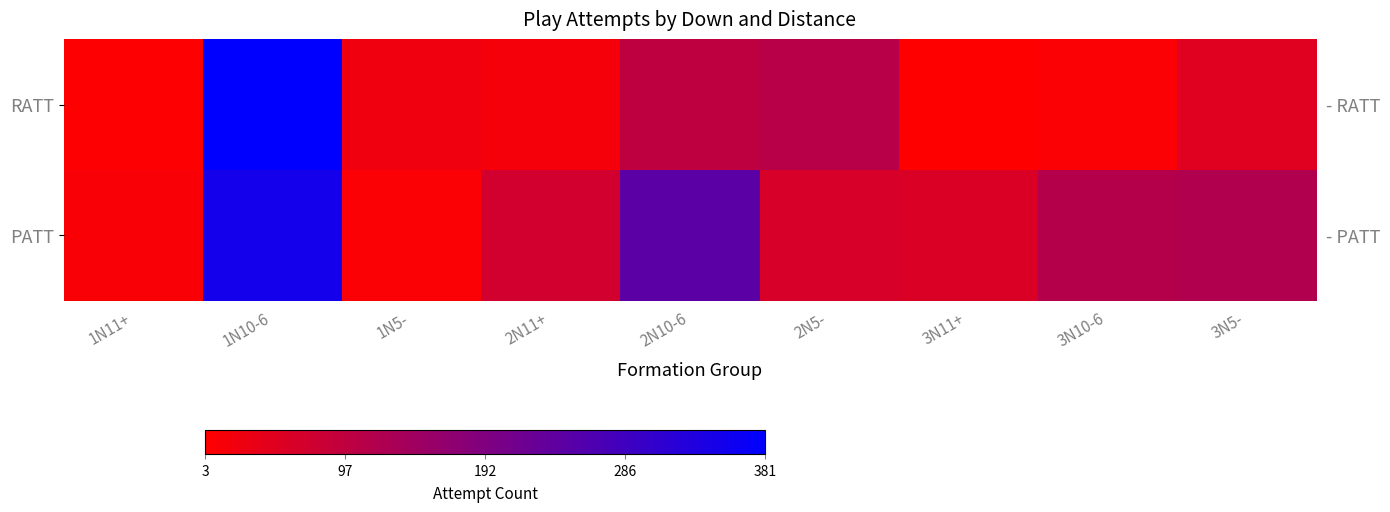

Is the value of PATT at 1N5- greater than the value of RATT at 3N11+?

Yes